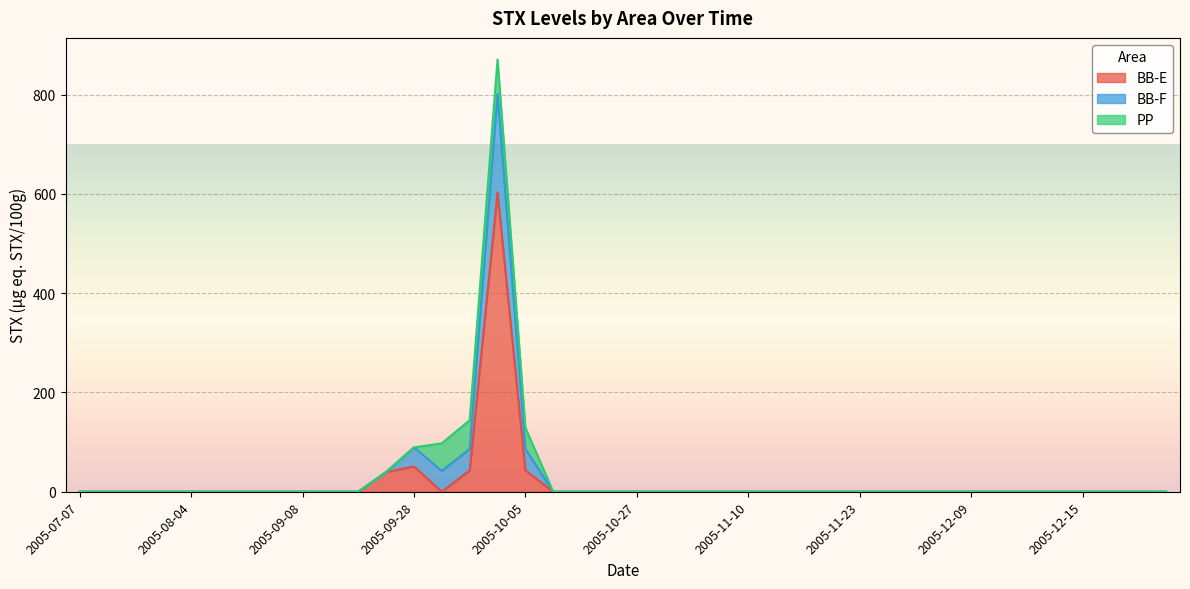

At which category does BB-F reach its first local peak?

2005-10-05